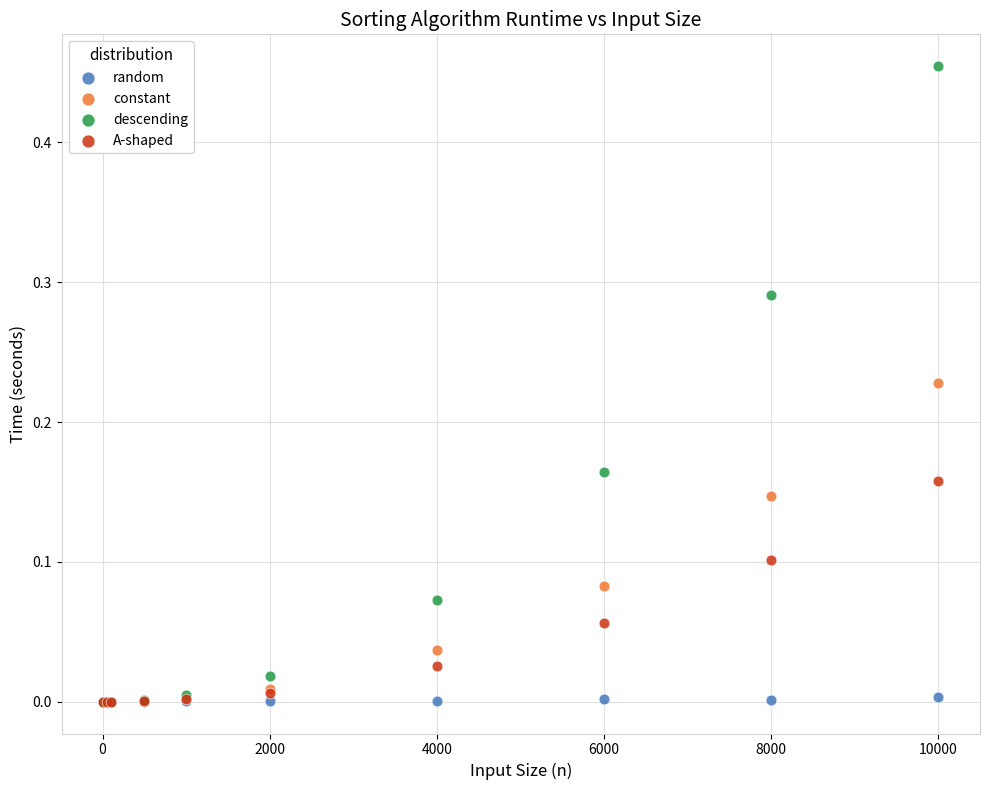

Which series has the largest Y range (max minus min)?

descending